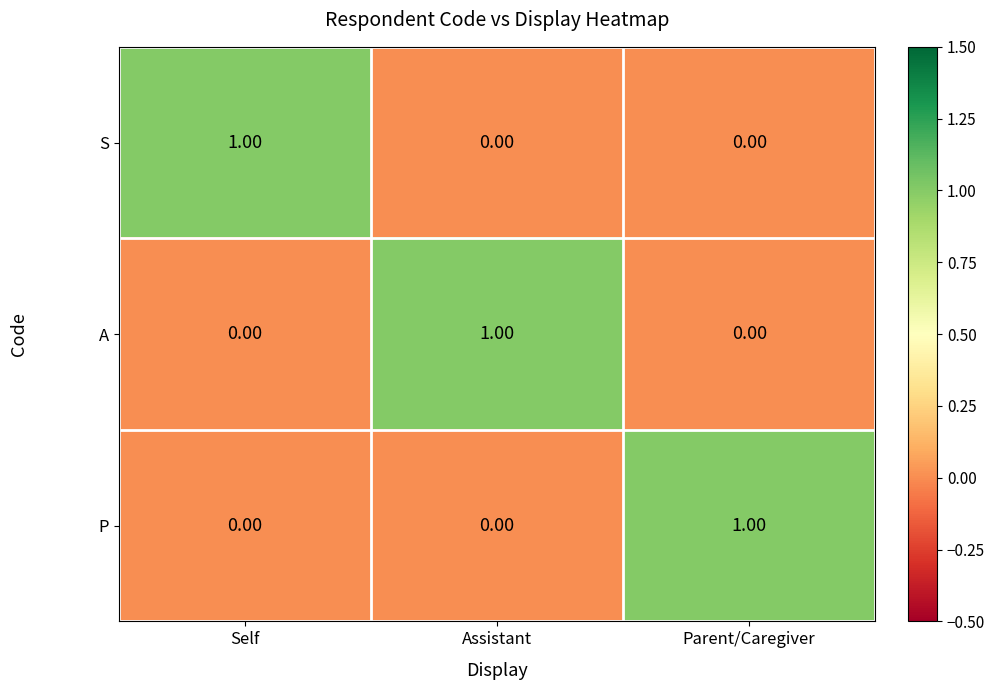

At how many categories does at least one series exceed 0?

3